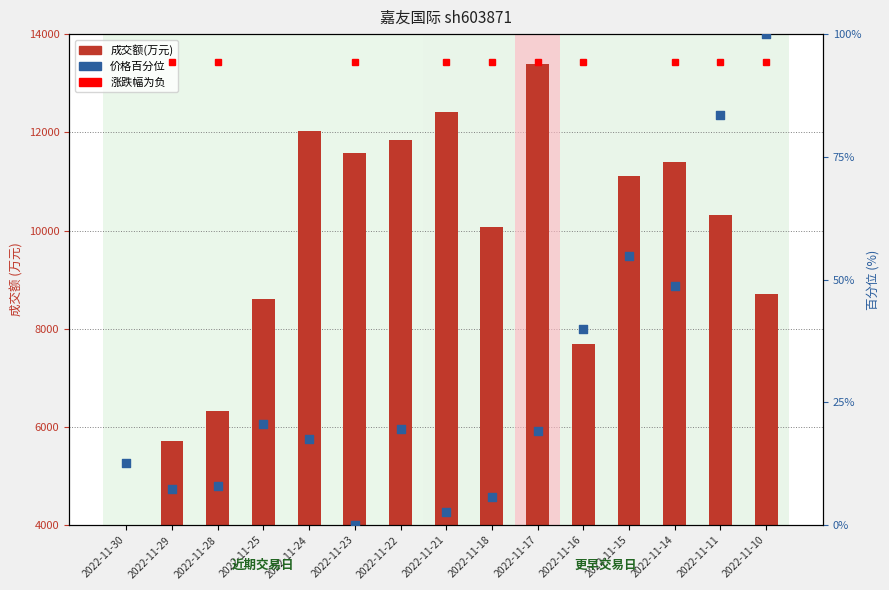

What are all the series names shown in the legend?

成交额(万元), 价格百分位